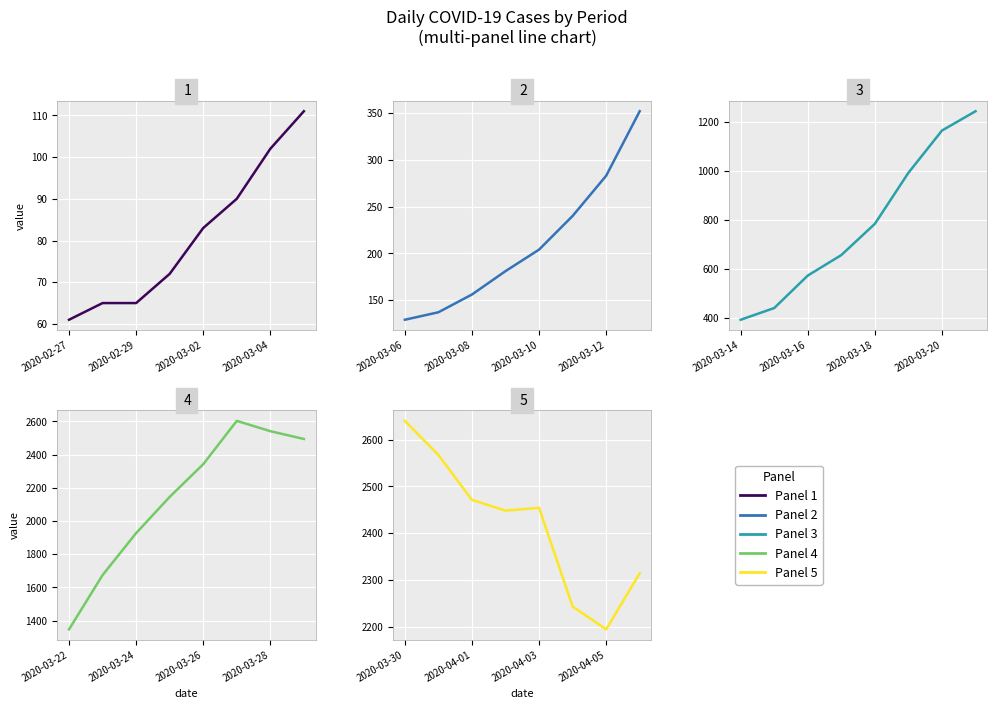

At how many categories does at least one series exceed 1258?

8